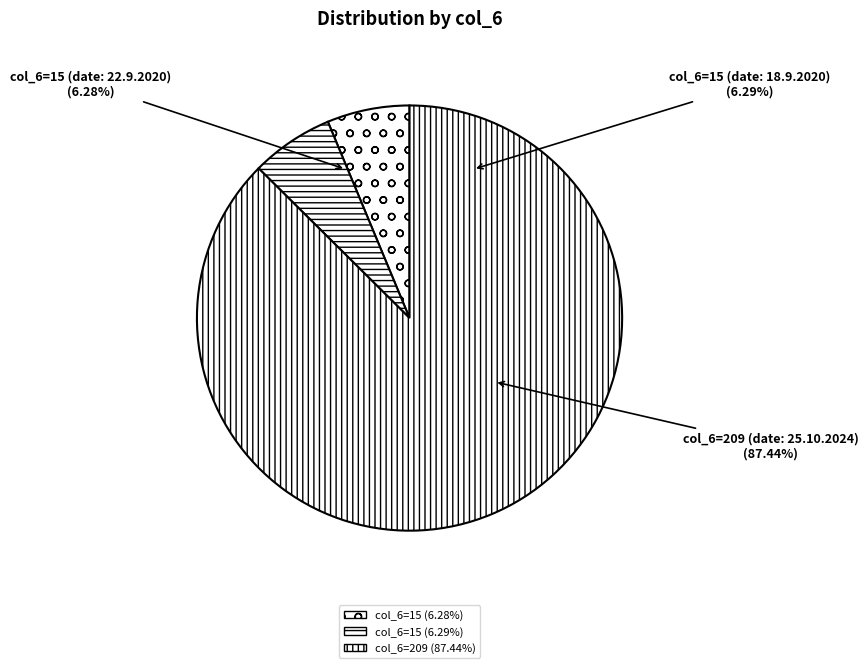

Which slice is the largest?

209